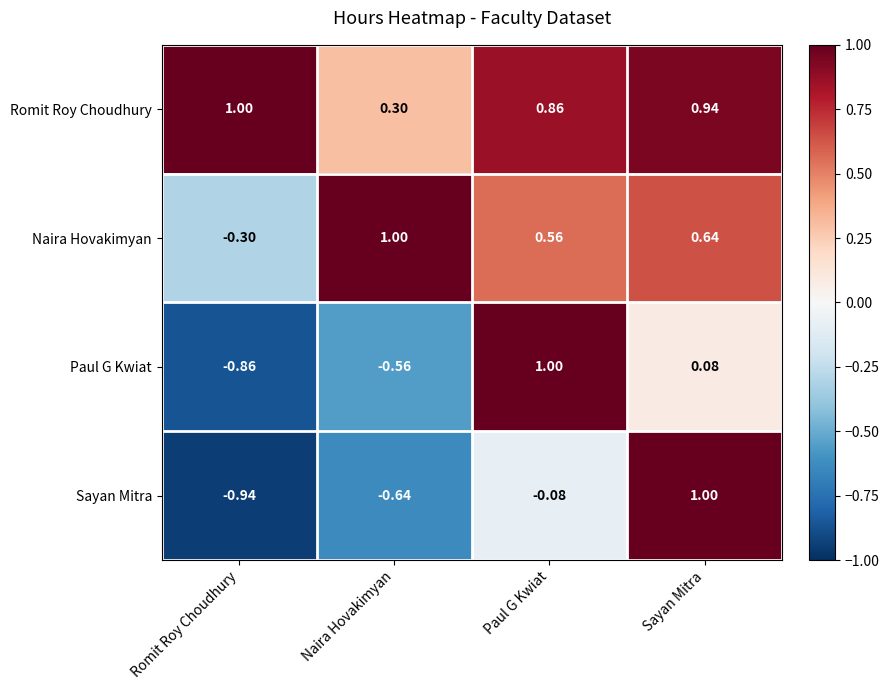

Rank the series at Romit Roy Choudhury from lowest to highest value.

Sayan Mitra, Paul G Kwiat, Naira Hovakimyan, Romit Roy Choudhury